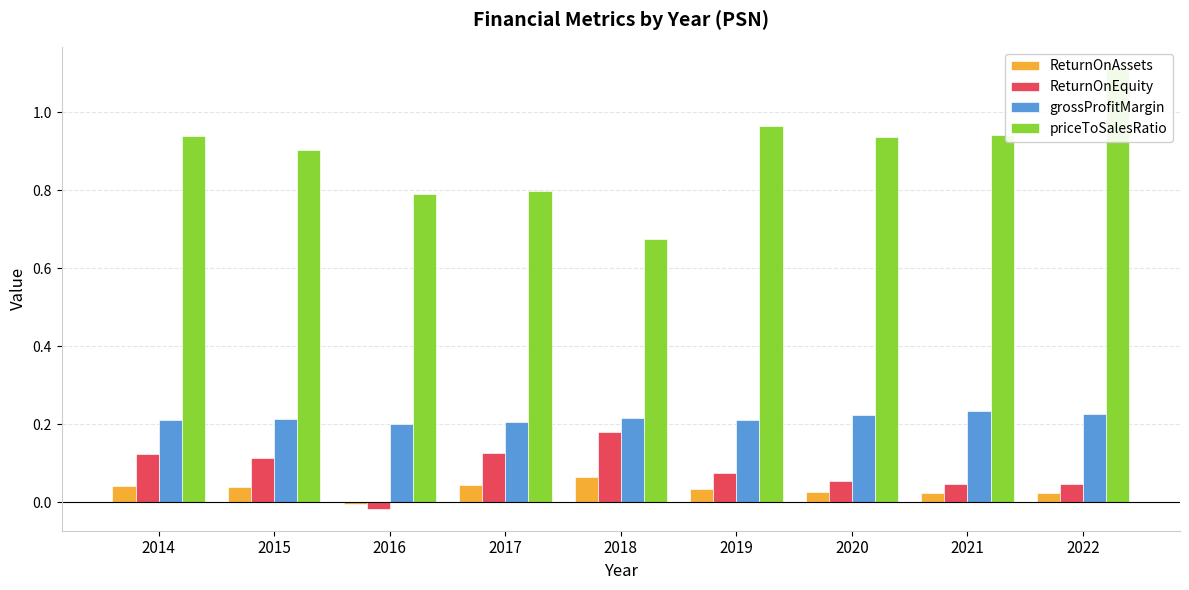

Reading right to left, list all the values displayed in this chart.

ReturnOnAssets: 2022=0.0	2021=0.0	2020=0.0	2019=0.0	2018=0.1	2017=0.0	2016=-0.0	2015=0.0	2014=0.0
ReturnOnEquity: 2022=0.0	2021=0.0	2020=0.1	2019=0.1	2018=0.2	2017=0.1	2016=-0.0	2015=0.1	2014=0.1
grossProfitMargin: 2022=0.2	2021=0.2	2020=0.2	2019=0.2	2018=0.2	2017=0.2	2016=0.2	2015=0.2	2014=0.2
priceToSalesRatio: 2022=1.1	2021=0.9	2020=0.9	2019=1.0	2018=0.7	2017=0.8	2016=0.8	2015=0.9	2014=0.9